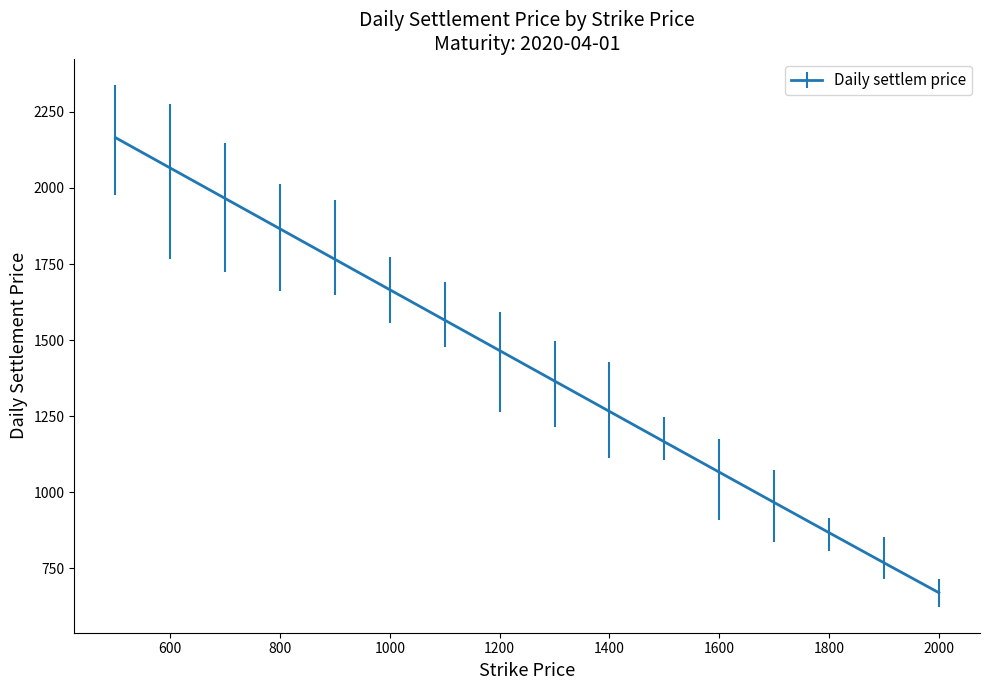

What is the smallest value displayed?

670.0